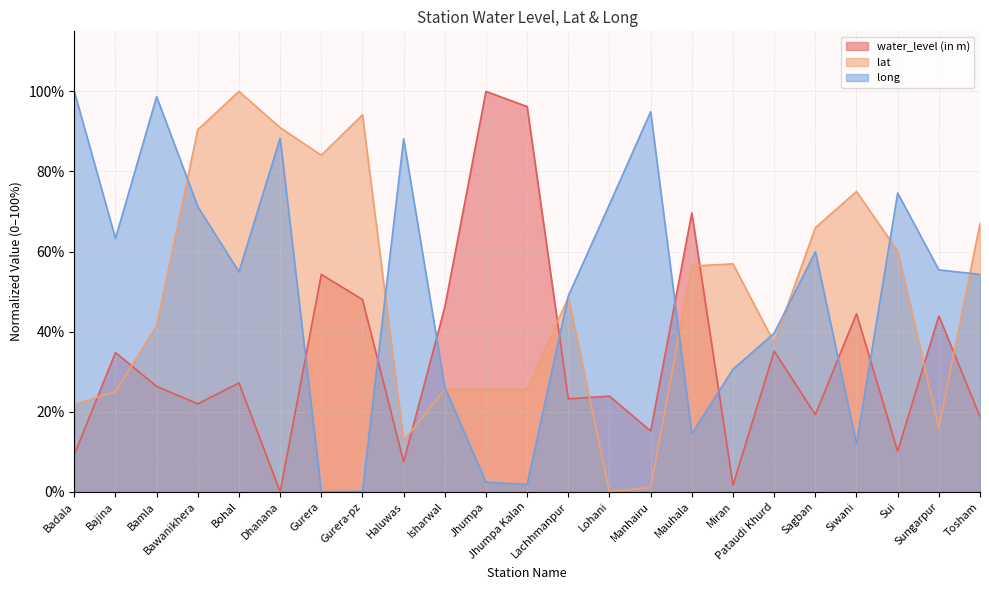

Rank the series by their maximum value, from highest to lowest.

water_level (in m), lat, long